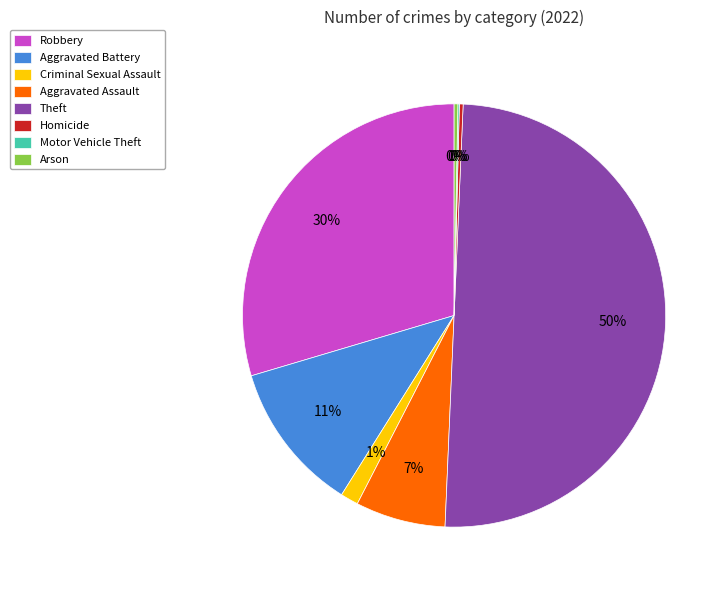

Which category accounts for the majority?

Theft